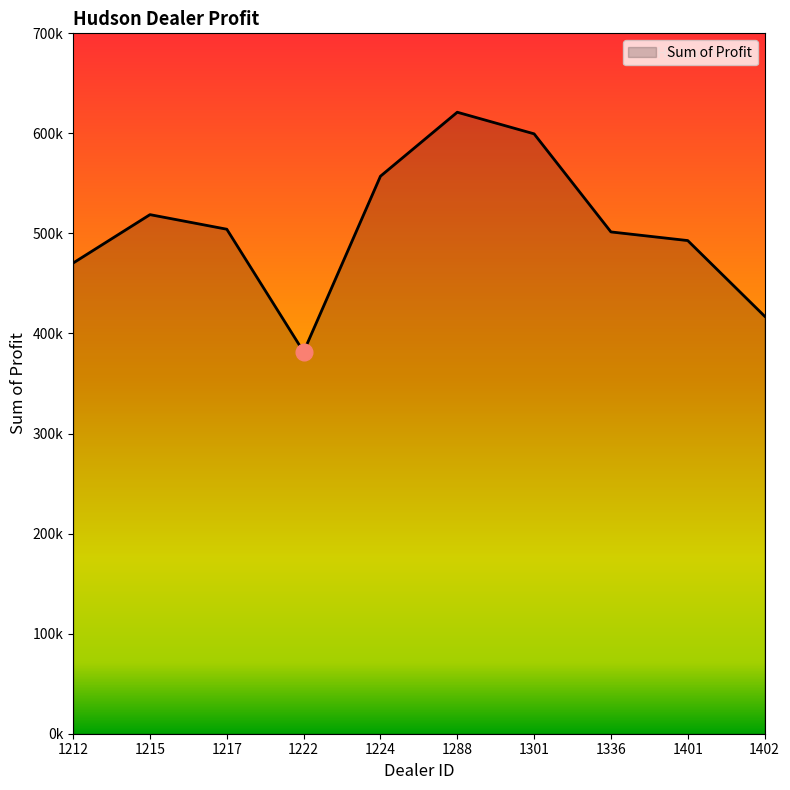

What is the maximum value shown in the chart?

621153.0